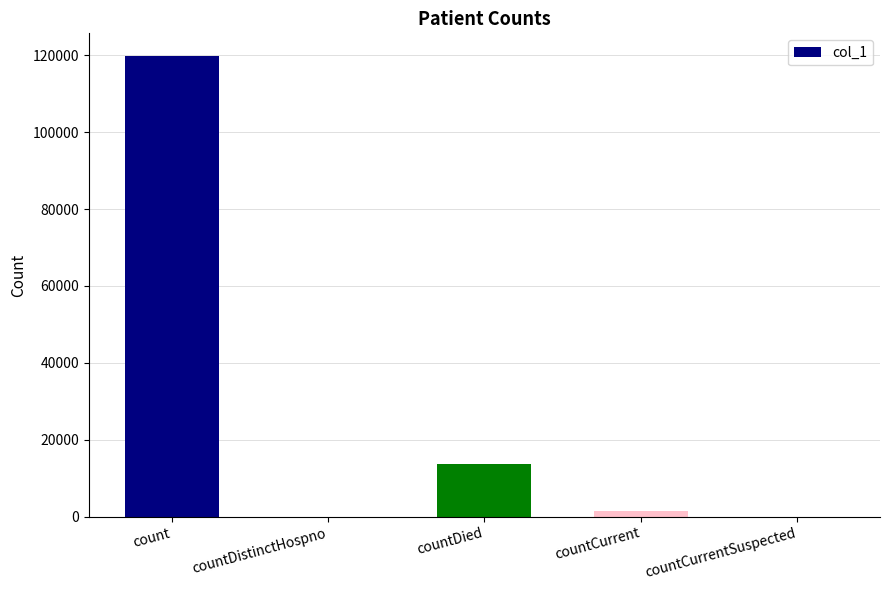

The chart shows a value of 119758 at count. True or false?

True